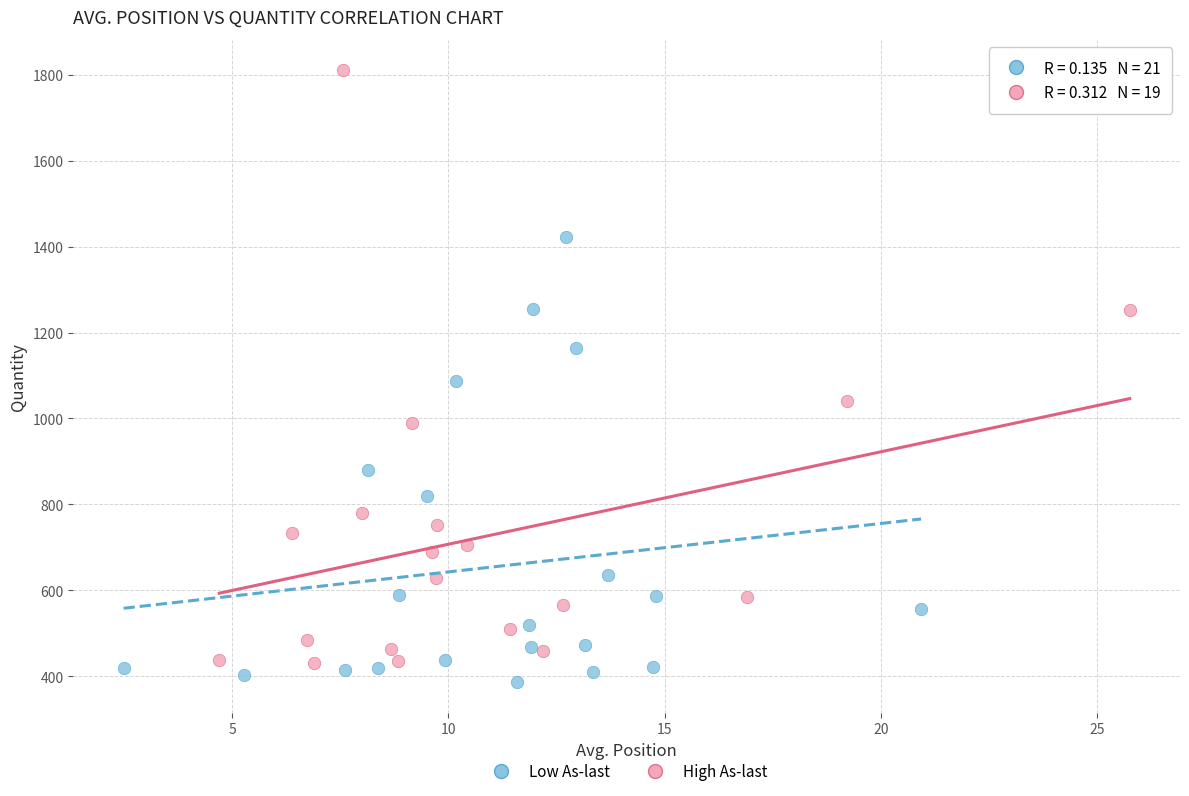

Which series has the widest spread of Y values?

High As-last